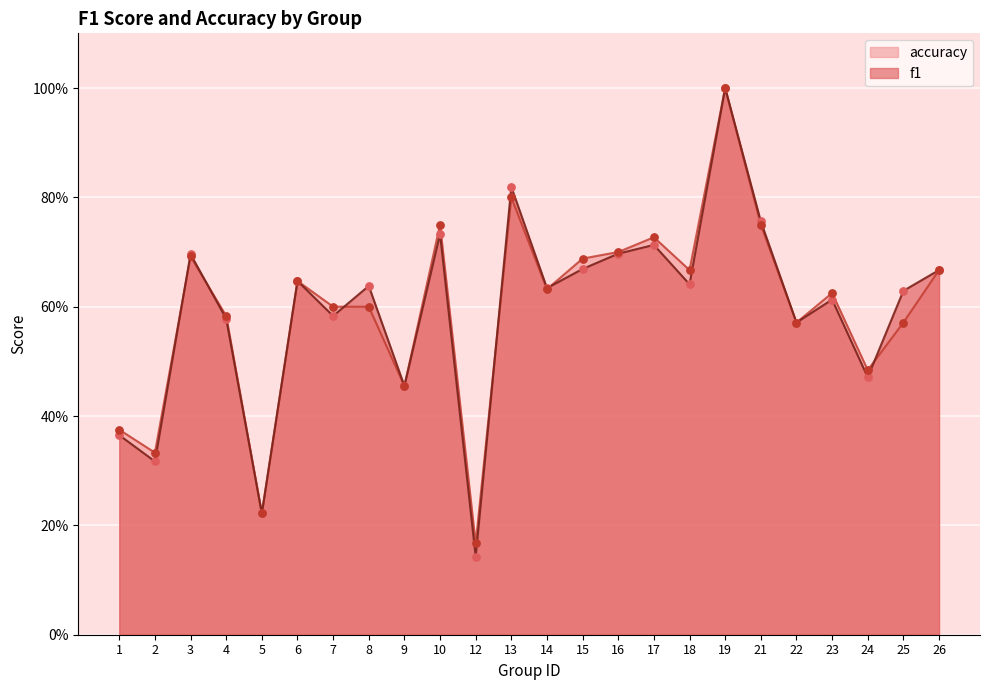

At how many categories does at least one series exceed 0?

24